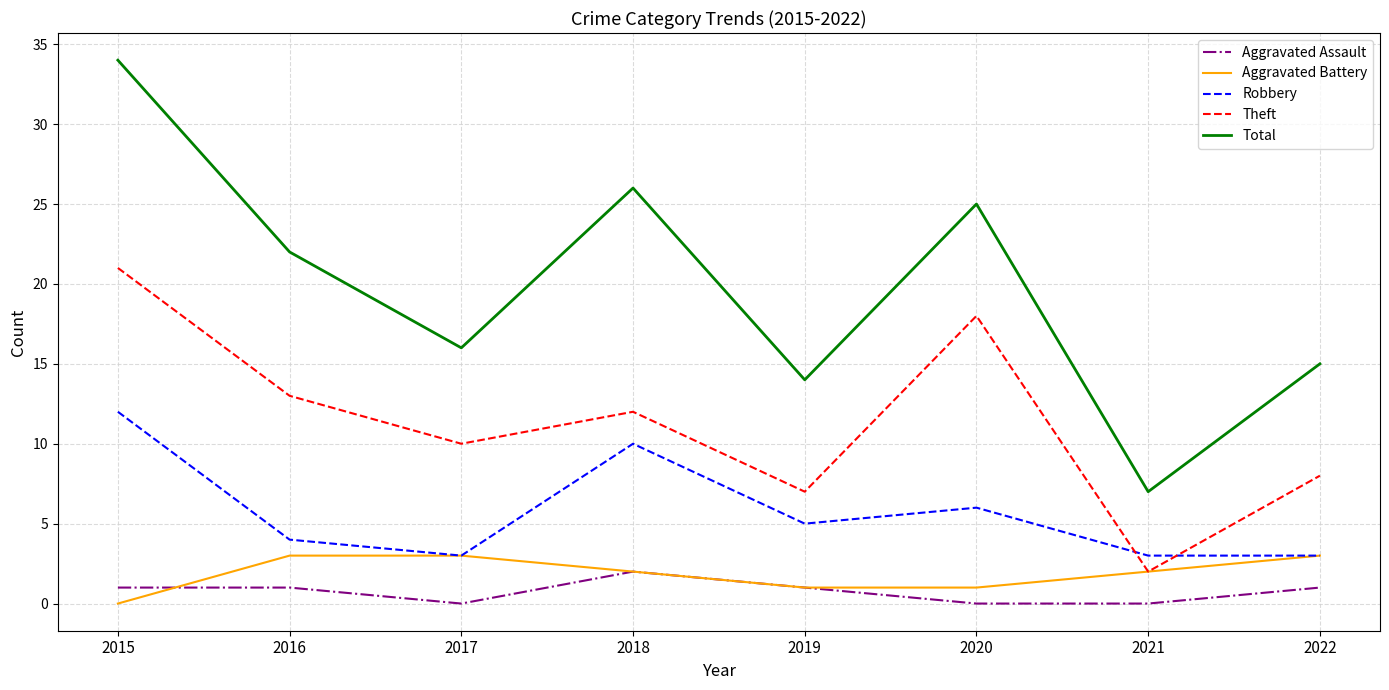

Which category has the highest value across all series?

2015